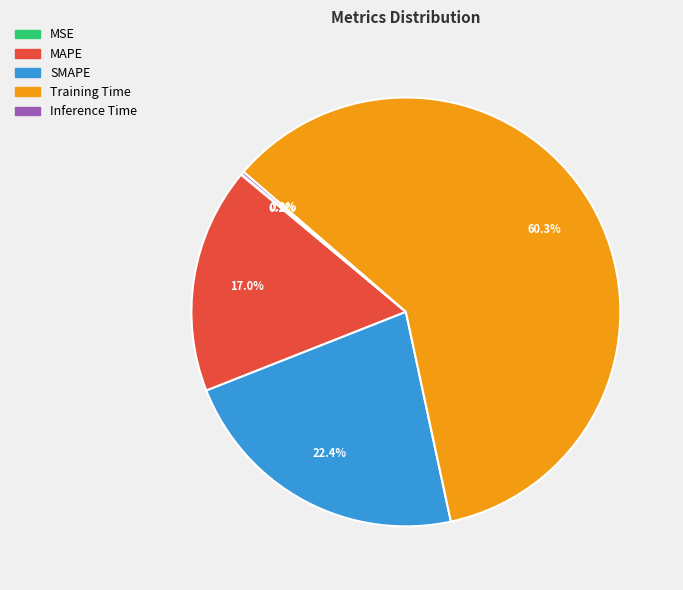

Does any single category account for the majority?

Yes